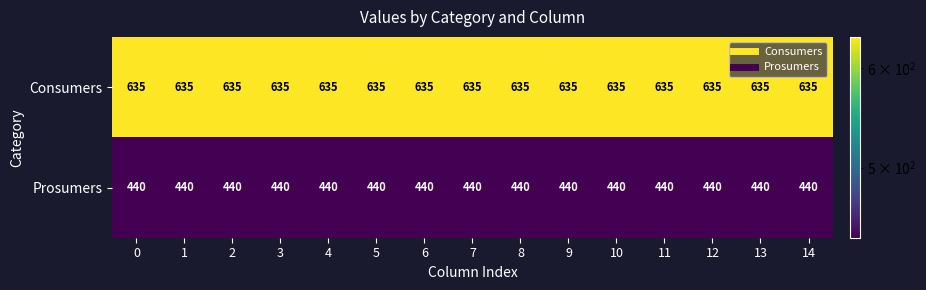

What is the minimum value for Consumers?

635